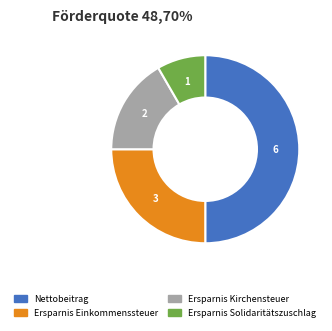

Is Ersparnis Solidaritätszuschlag the majority of the pie?

No